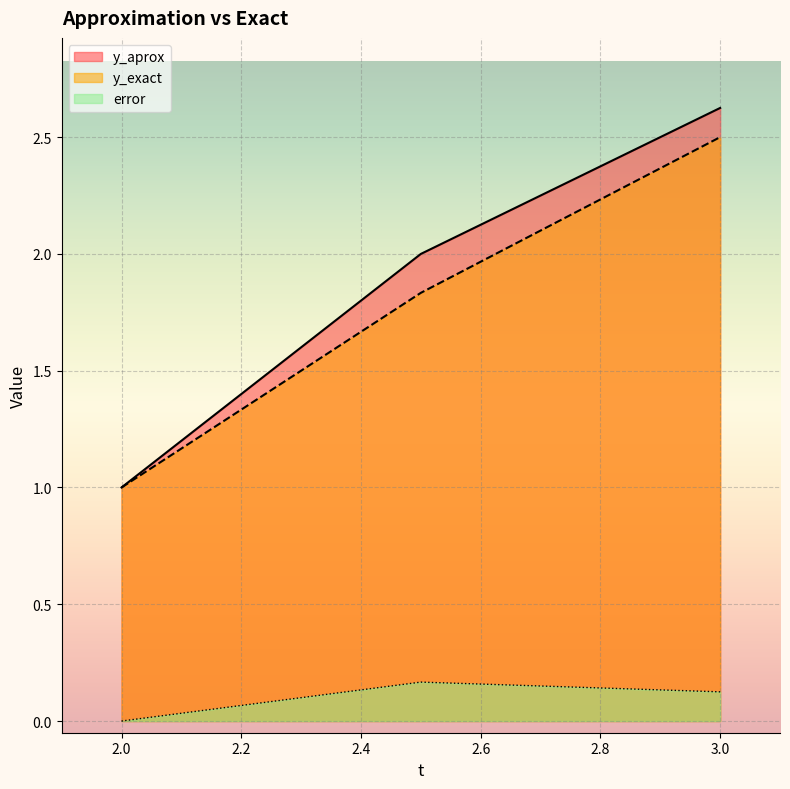

What is the label of the 3rd point from the right?

2.0